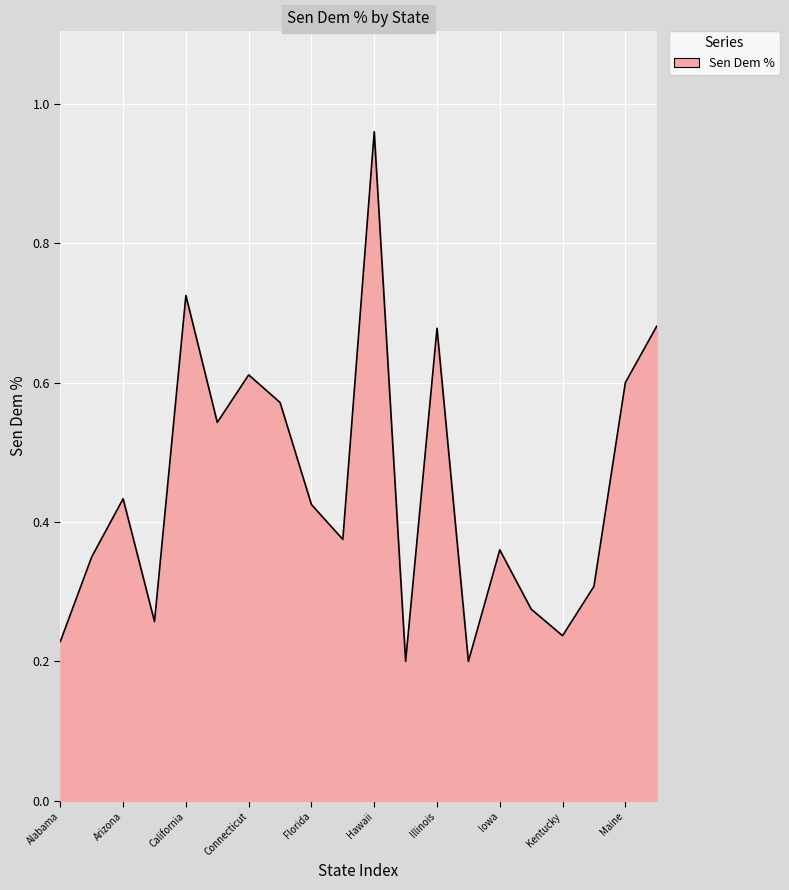

True or false: there are more than 2 points higher than both neighbors.

True